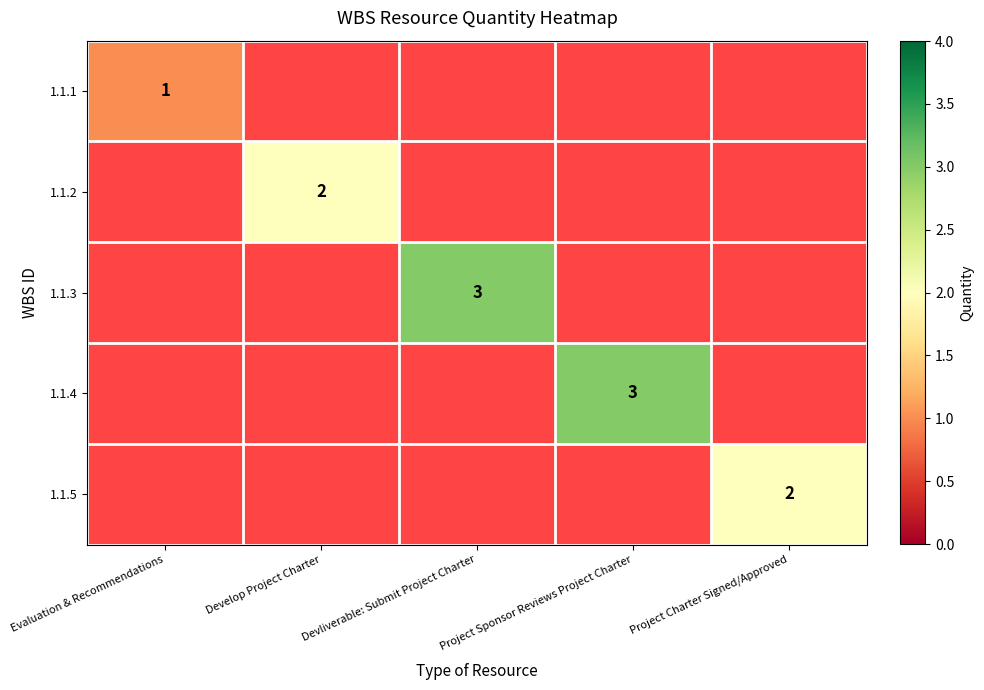

Count the number of categories in the chart.

5